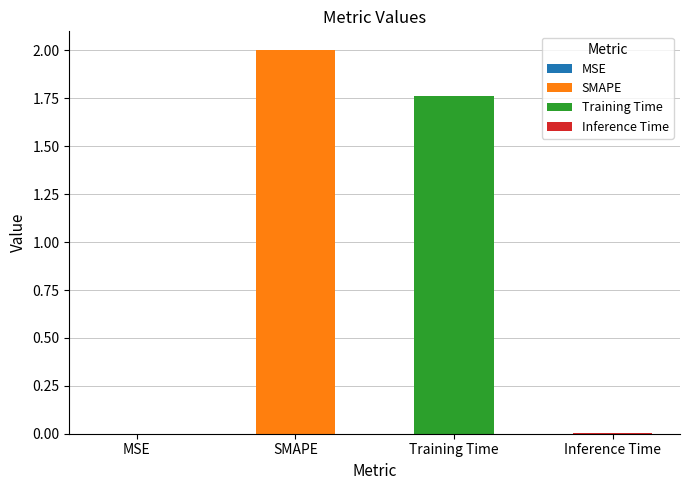

Count the number of values greater than 1.

2